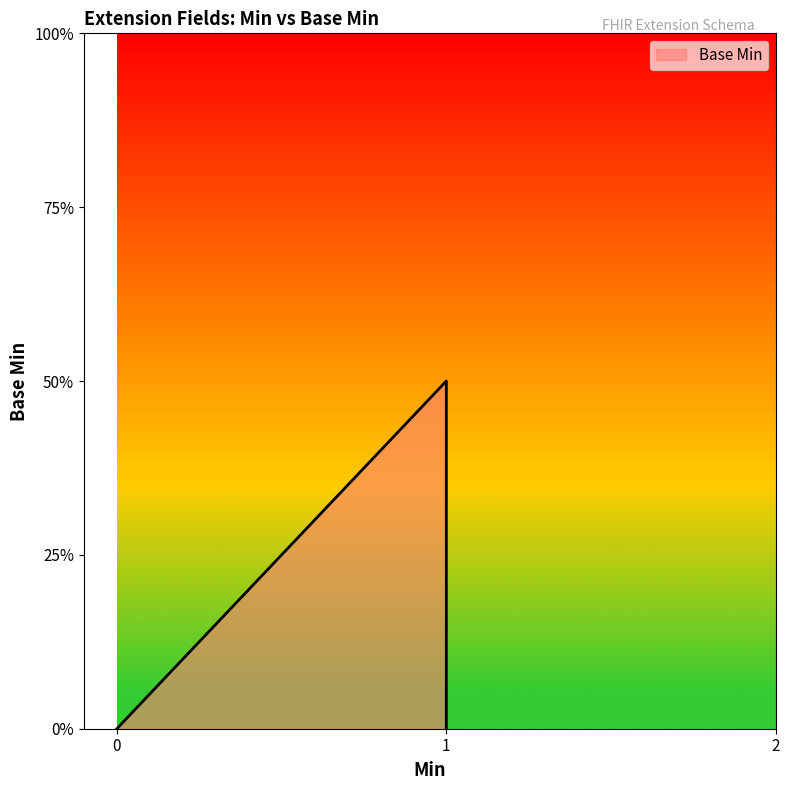

True or false: the data shows 0 at 1.

False